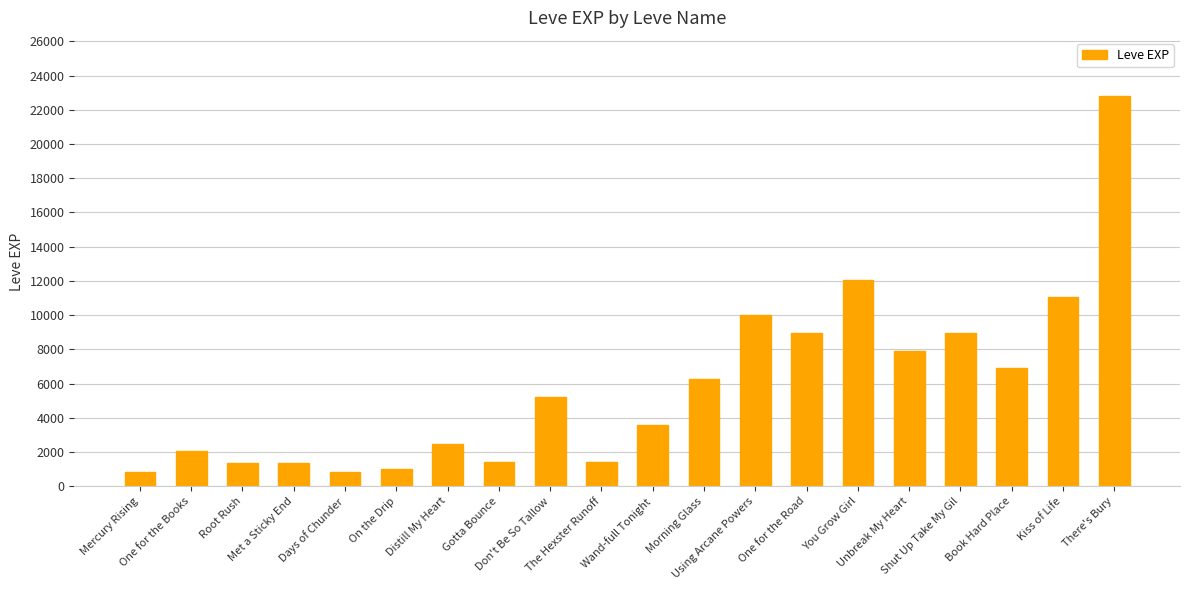

What is the maximum value shown in the chart?

22790